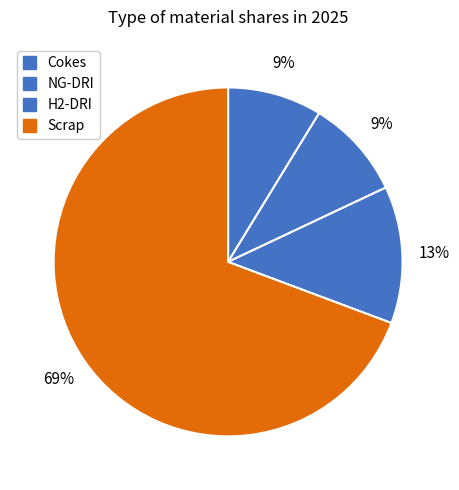

To the nearest percent, what portion does NG-DRI represent?

9%